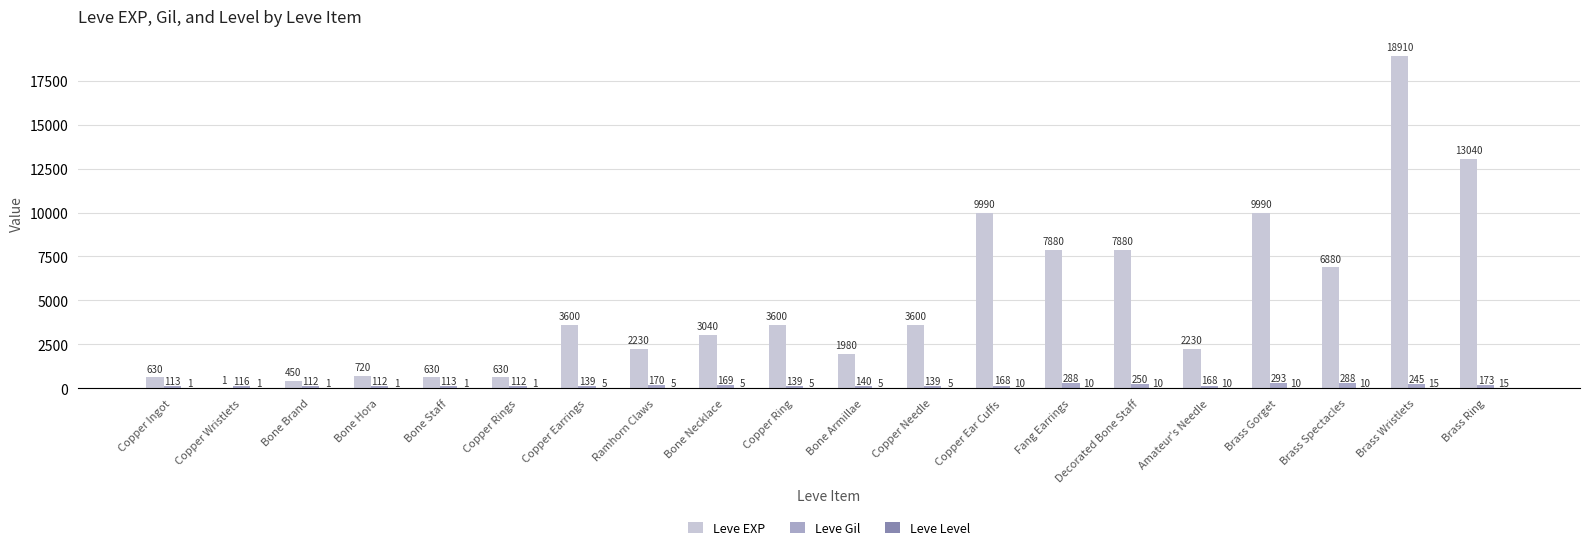

The value of Leve EXP at Bone Hora is 720. True or false?

True